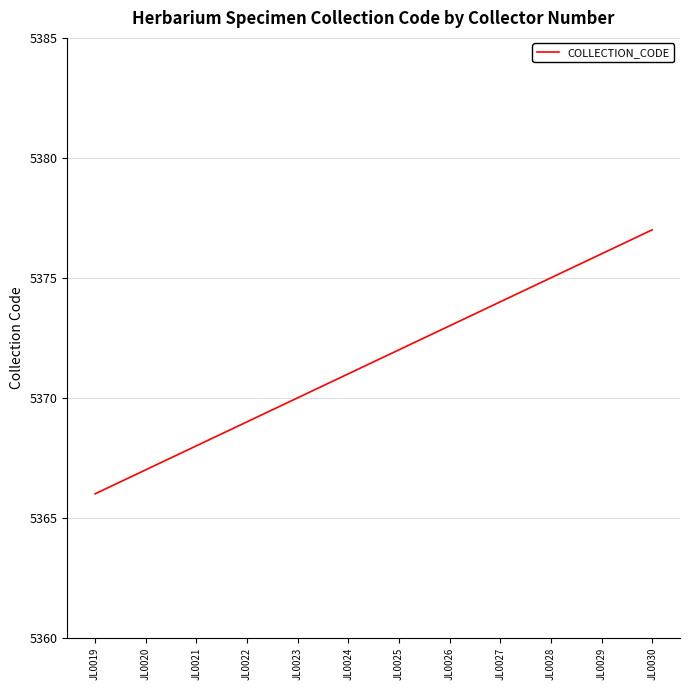

The value at JL0029 is 2141. True or false?

False